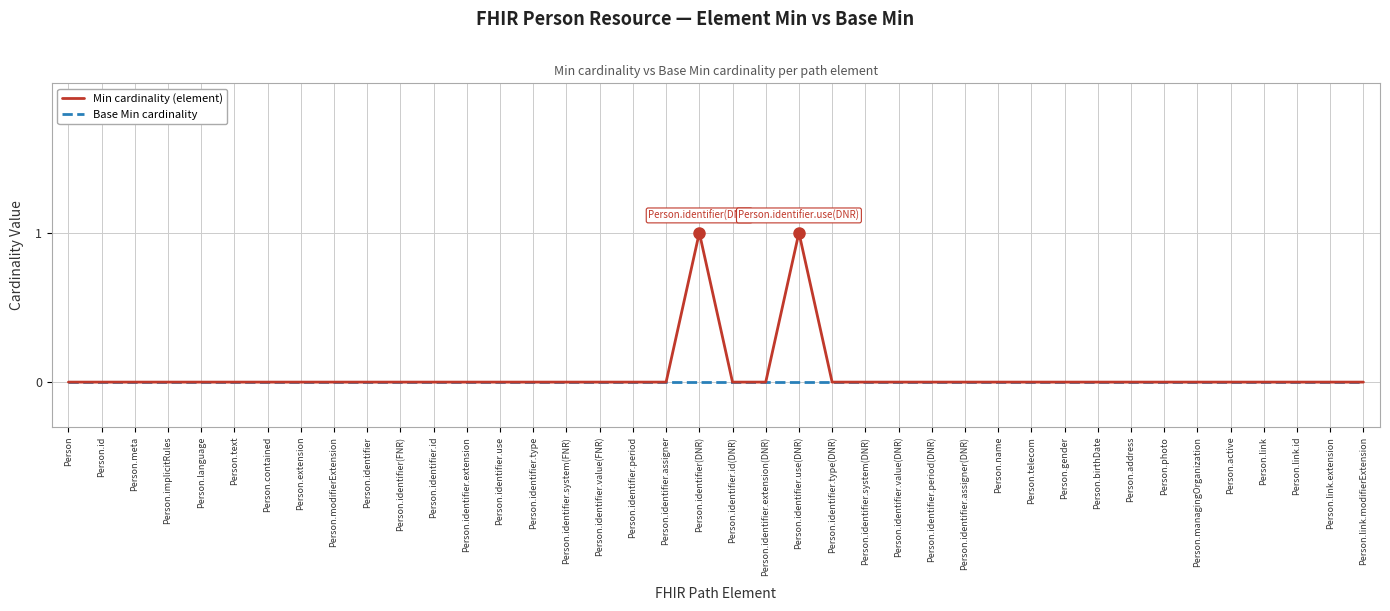

How many series are shown in this chart?

2